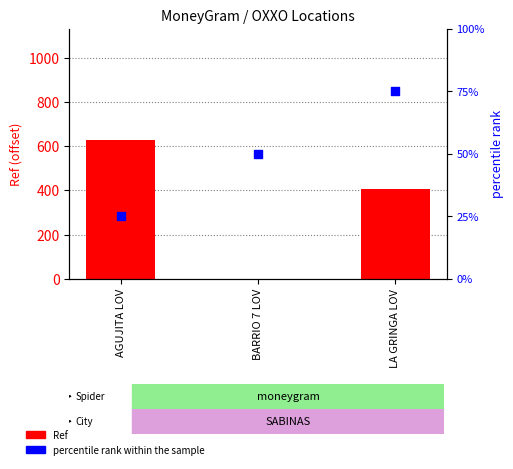

Which series reaches the maximum Y coordinate?

Ref